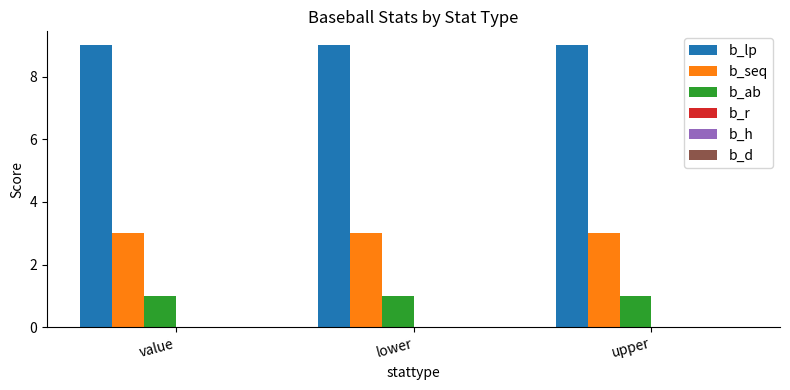

What is the label of the 3rd bar from the left?

upper